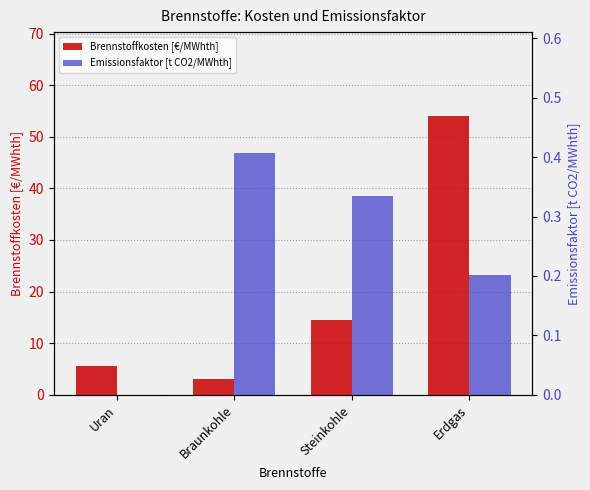

Which series changed the most between Uran and Braunkohle?

Brennstoffkosten [€/MWhth]